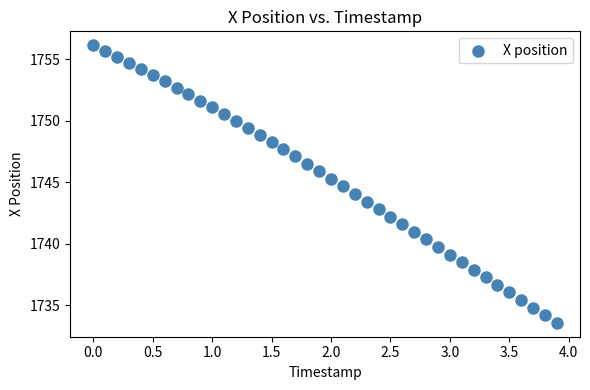

What is the range of Y values (max minus min)?

22.6